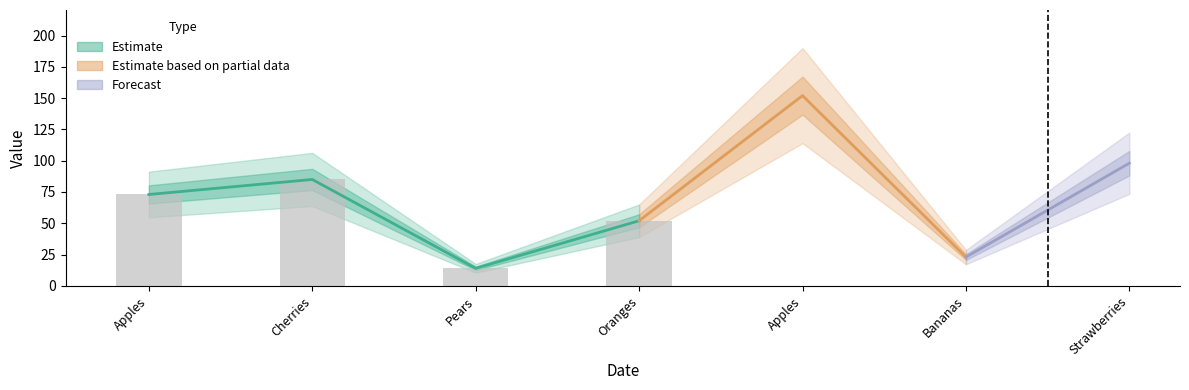

What position from the right is Pears?

2